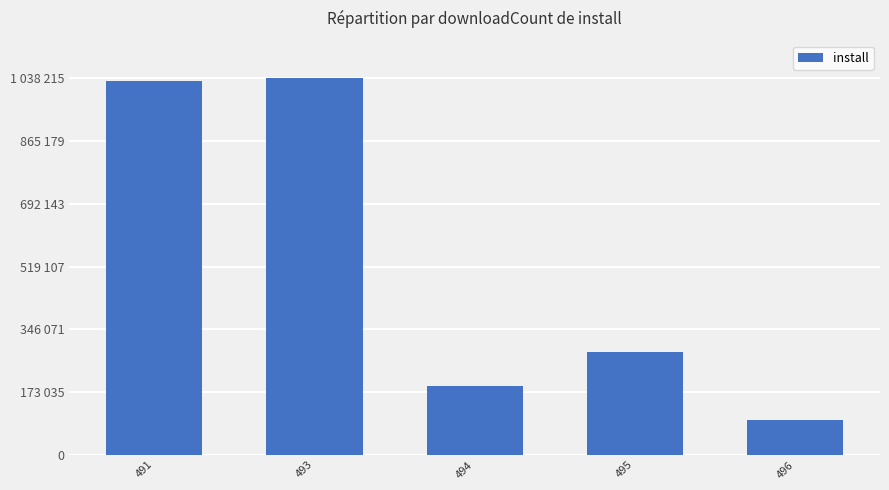

Which category has the lowest value across all series?

496